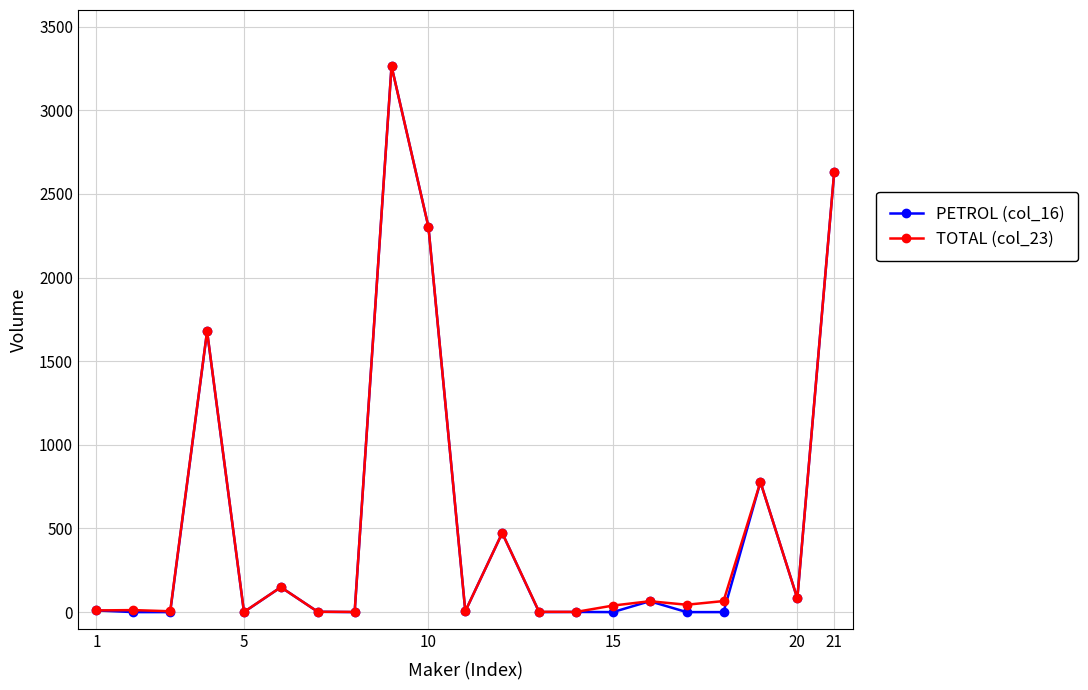

What are all the series names shown in the legend?

PETROL (col_16), TOTAL (col_23)